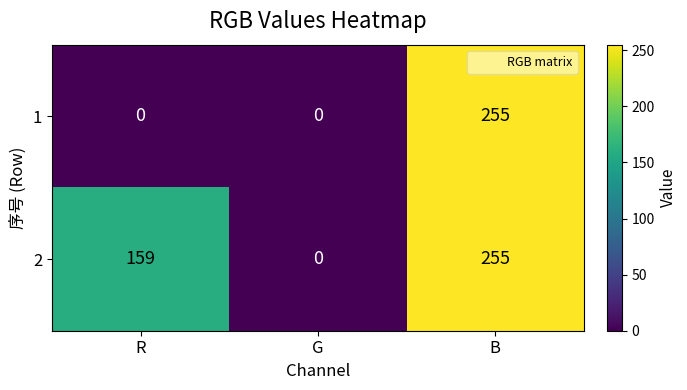

Which series has the largest total across all categories?

2